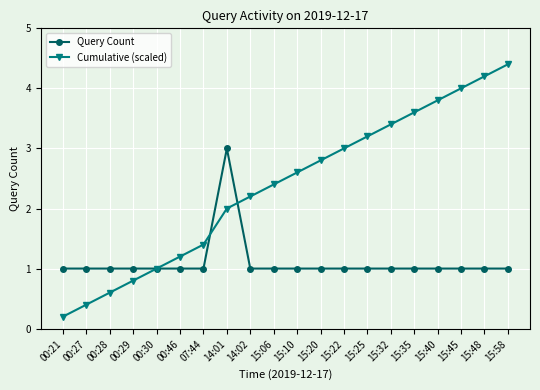

What is the difference between the Cumulative (scaled) values at 00:28 and 15:40?

3.2